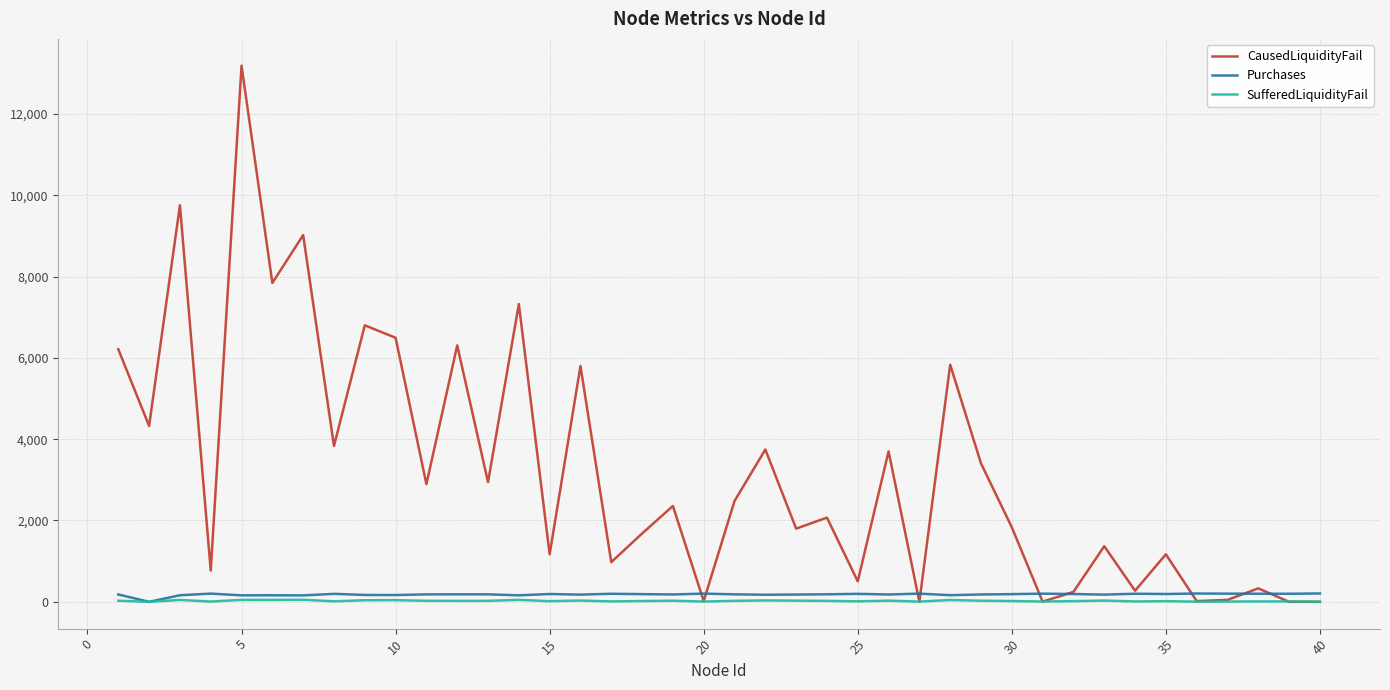

What are all the series names shown in the legend?

CausedLiquidityFail, Purchases, SufferedLiquidityFail